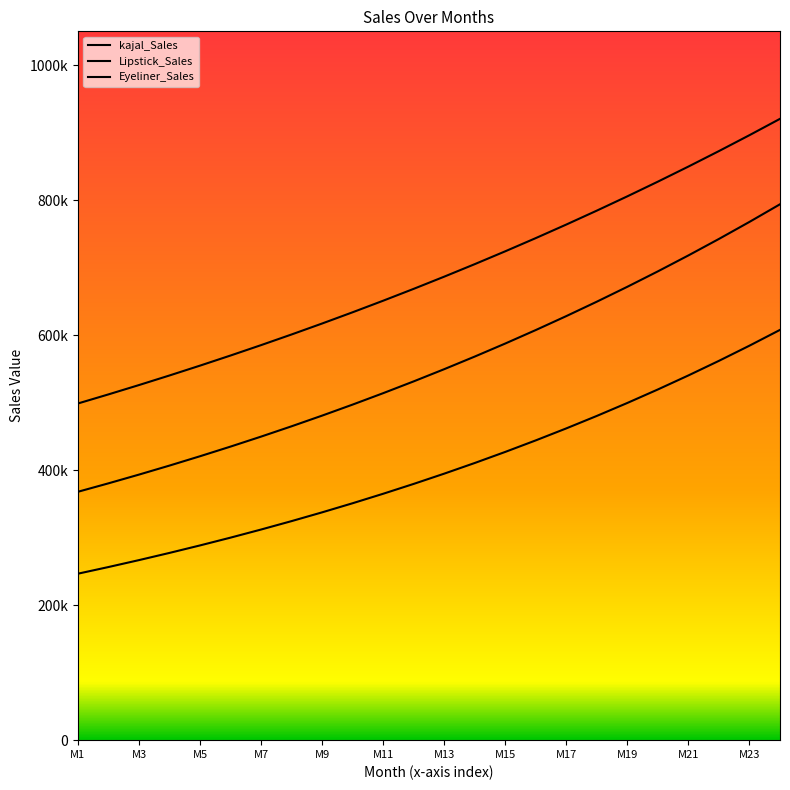

At which label does Lipstick_Sales first exceed 394784?

M13